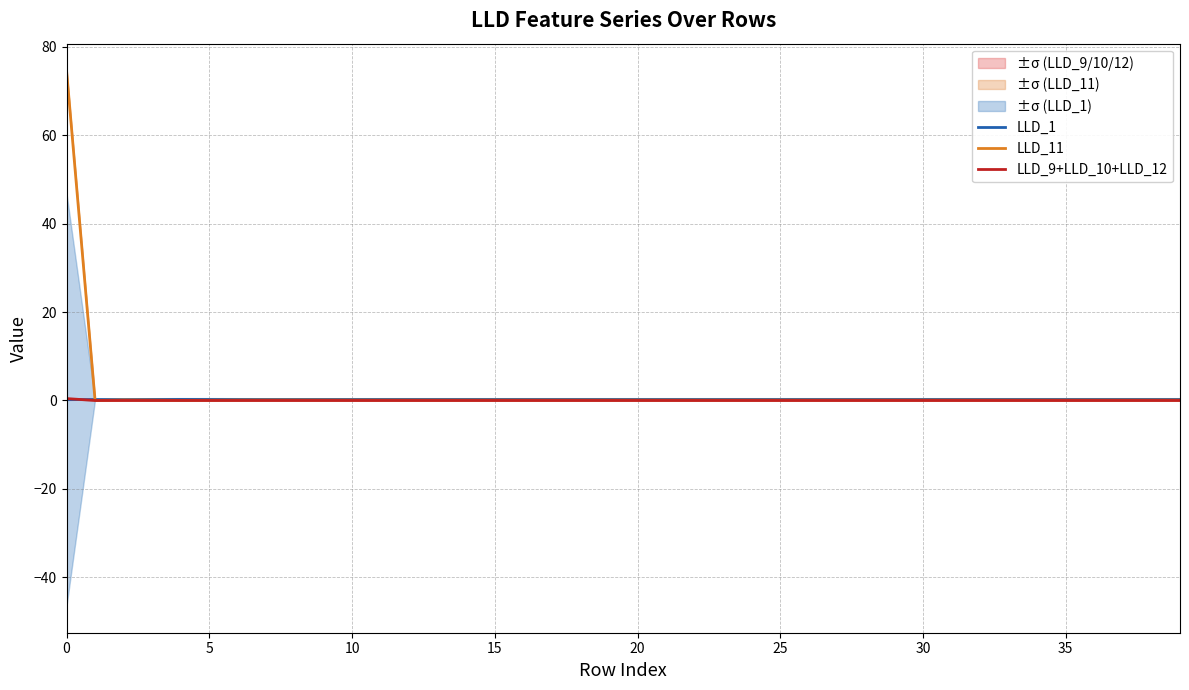

Which series has the largest range (max minus min)?

LLD_11